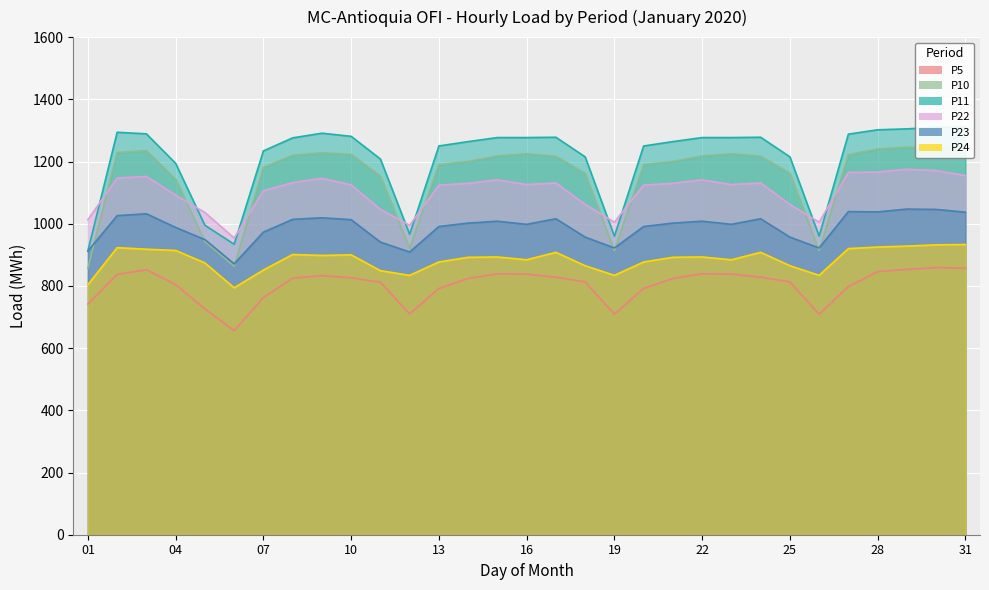

Which series changed the most between 12 and 16?

P11